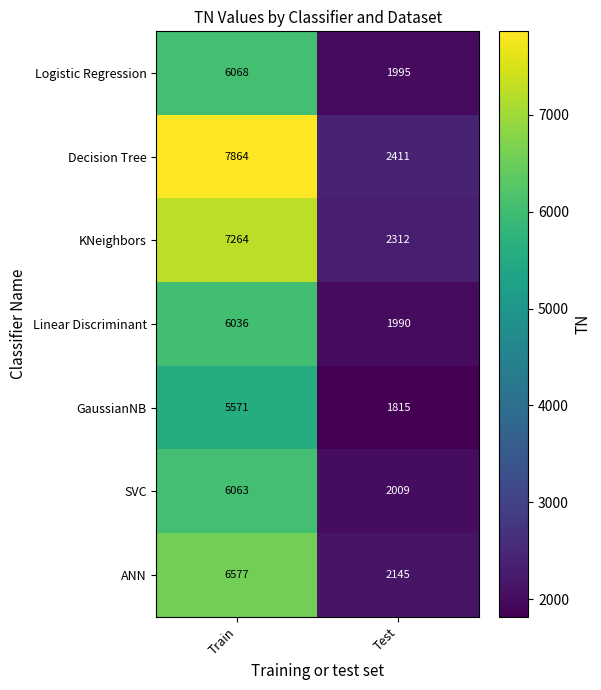

What is the approximate value of SVC at Test?

2009